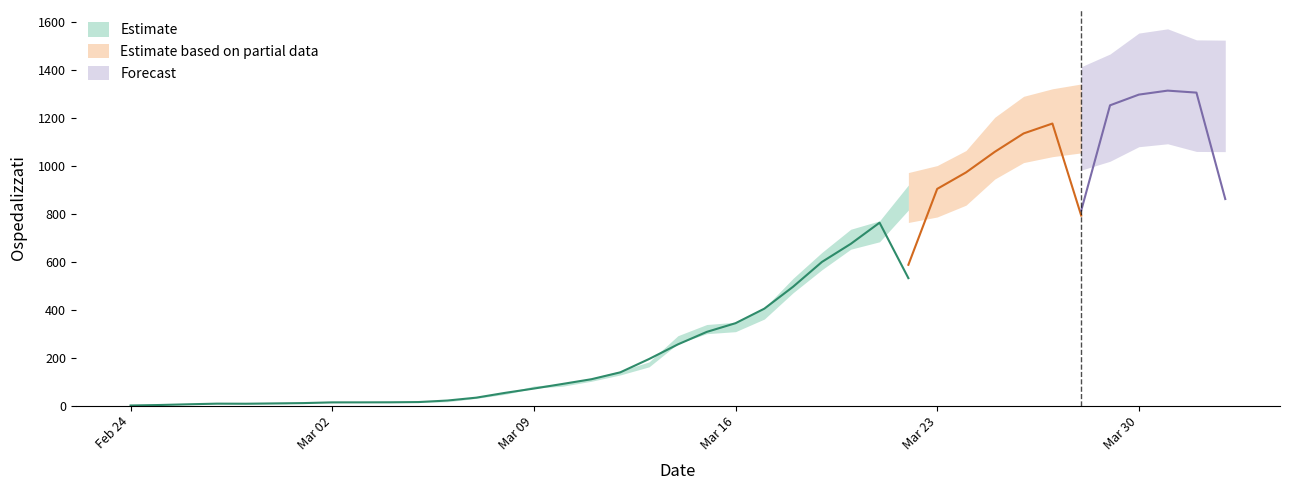

Is it true that the value at 2020-02-27 is 3?

False